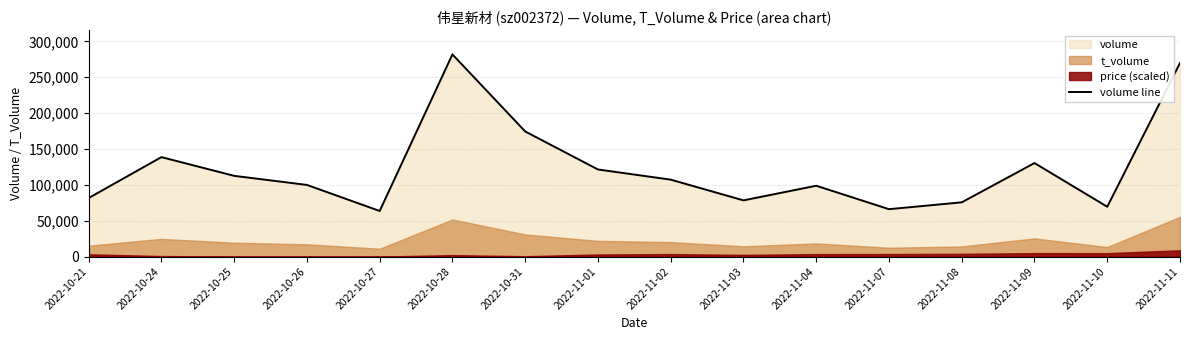

Between 2022-10-26 and 2022-10-31, which is larger?

2022-10-31